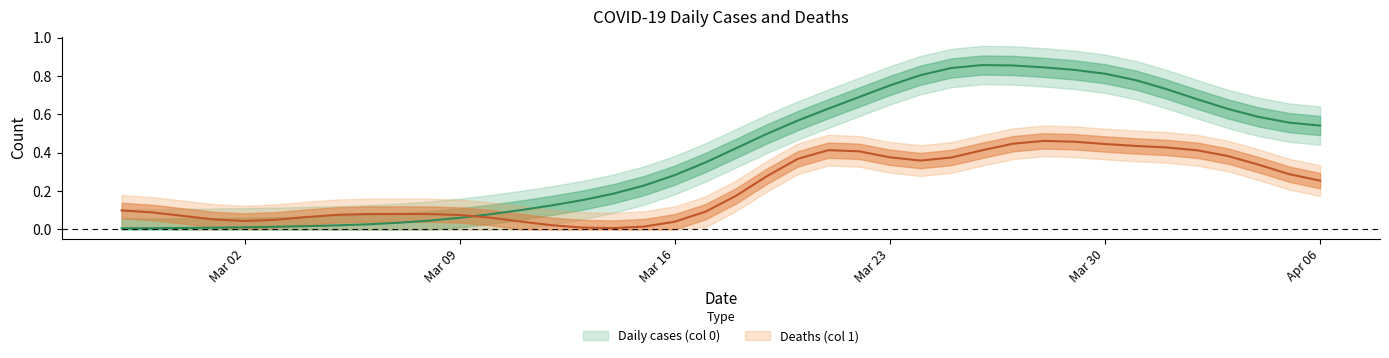

What is the label of the 28th point from the left?

2020-03-25